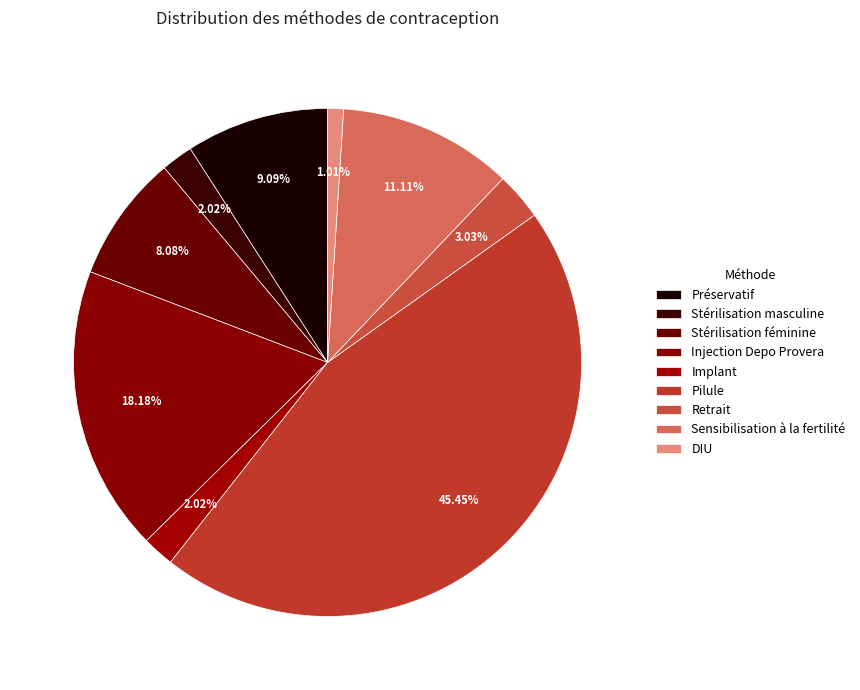

To the nearest percent, what is the combined percentage of Préservatif and Pilule?

55%